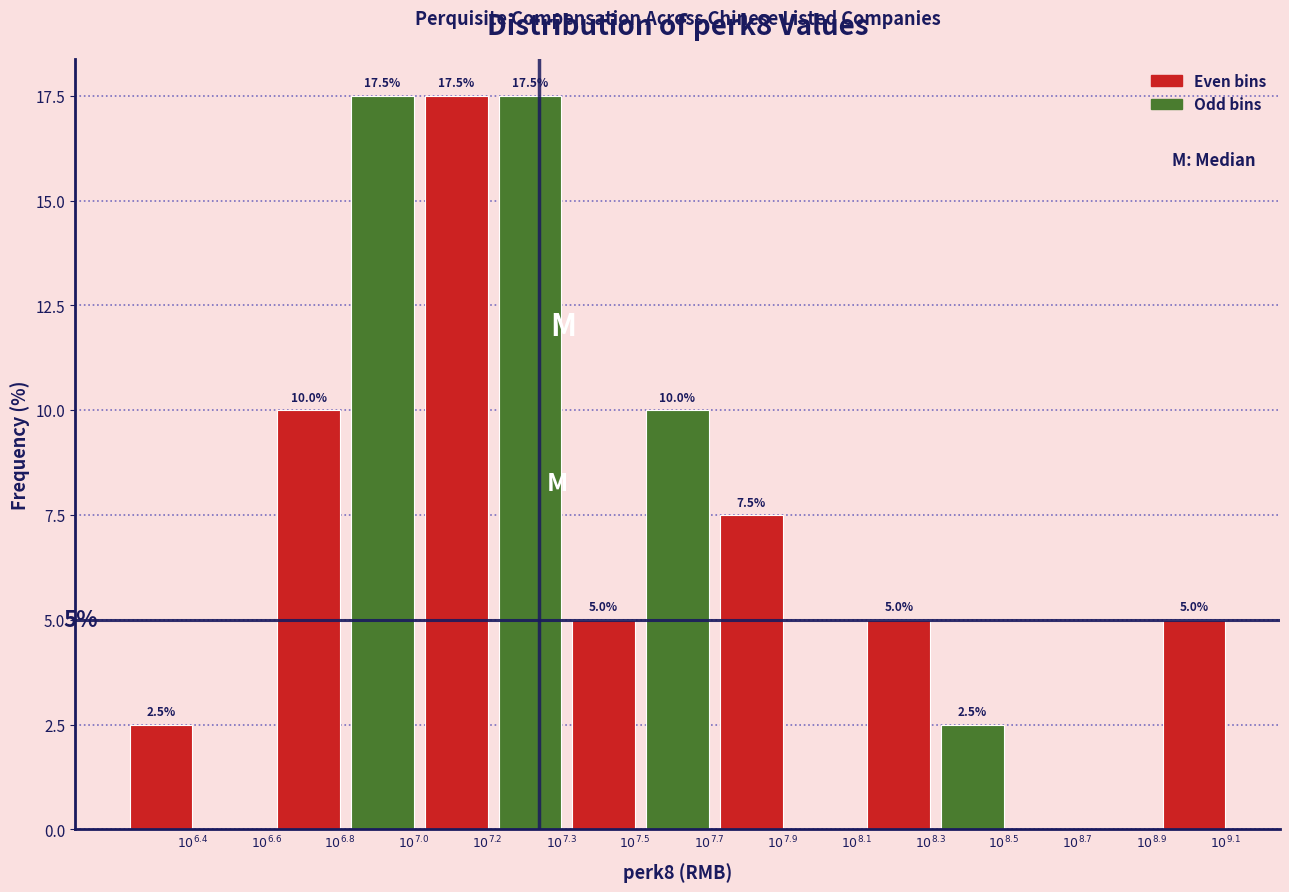

What is the maximum value shown in the chart?

17.5